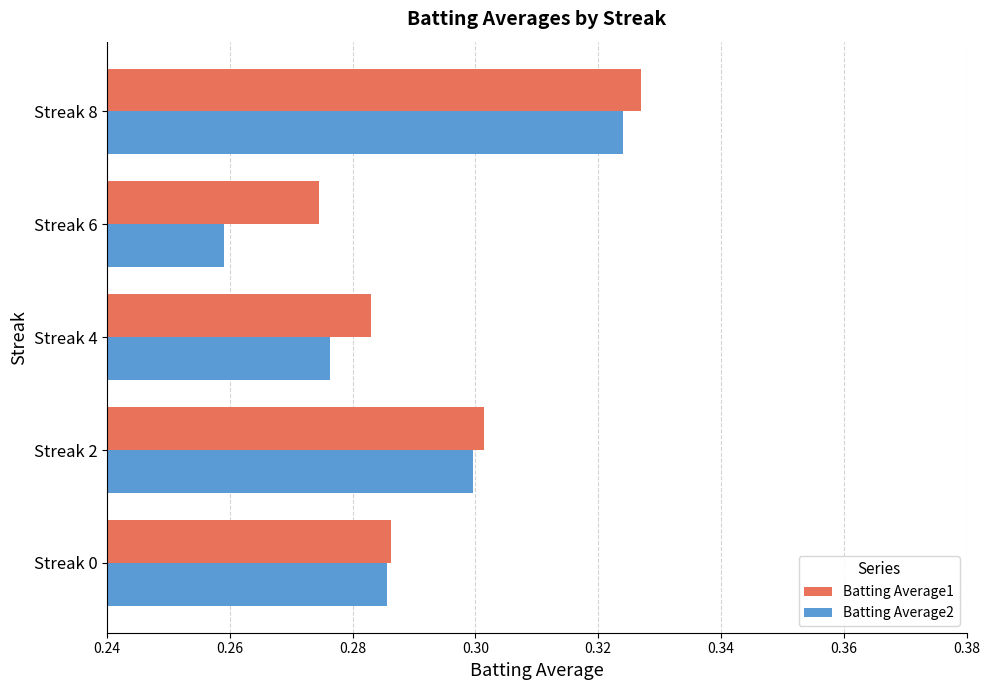

Which series has the largest range (max minus min)?

Batting Average2